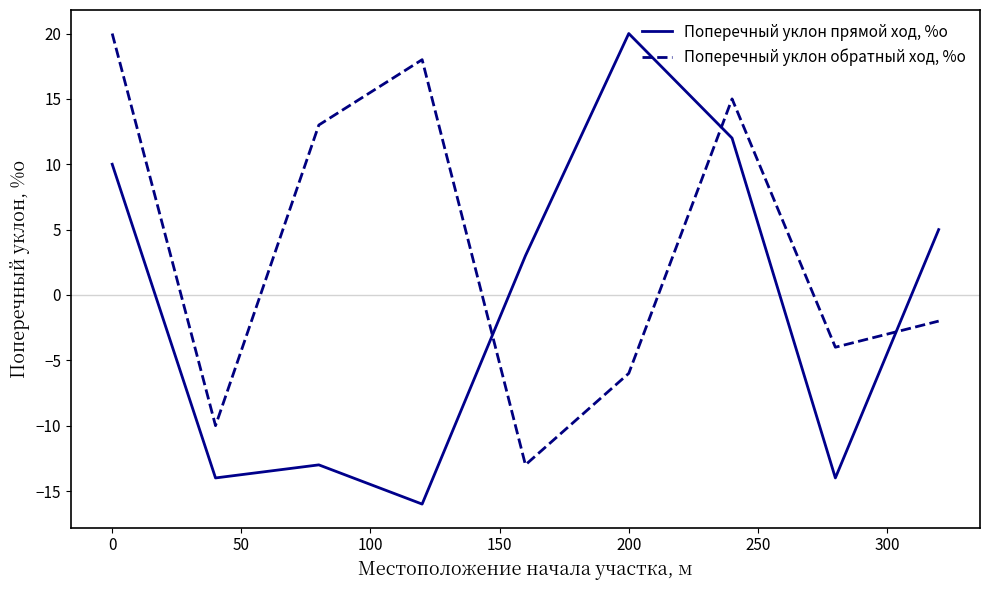

Does the chart display data point markers on the line(s)?

No